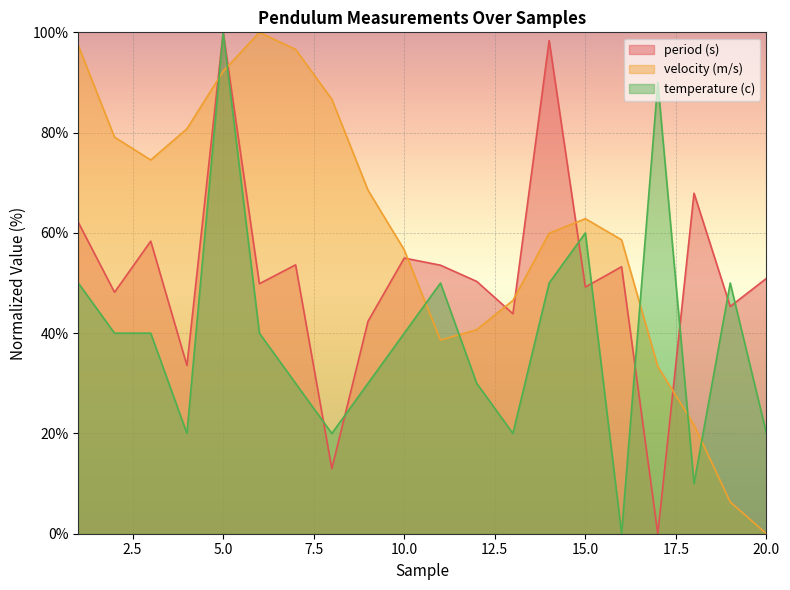

List the labels in order of velocity (m/s) value, smallest first.

20, 19, 18, 17, 11, 12, 13, 10, 16, 14, 15, 9, 3, 2, 4, 8, 5, 7, 1, 6